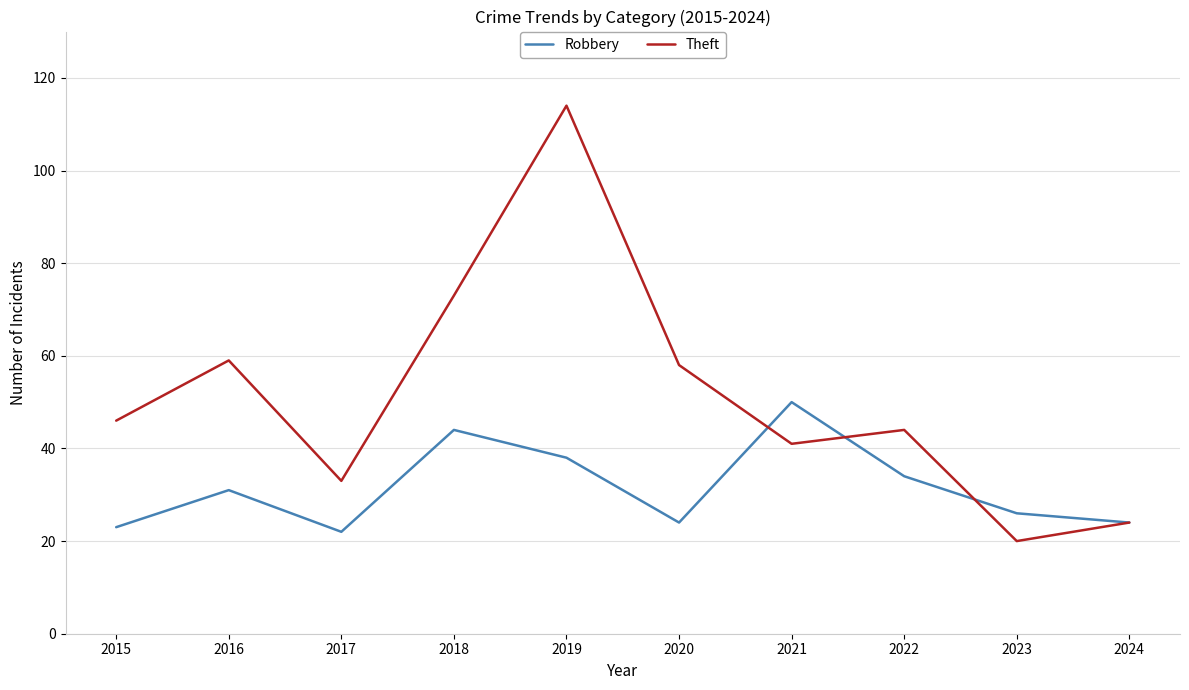

What is the lowest value of the Robbery series?

22